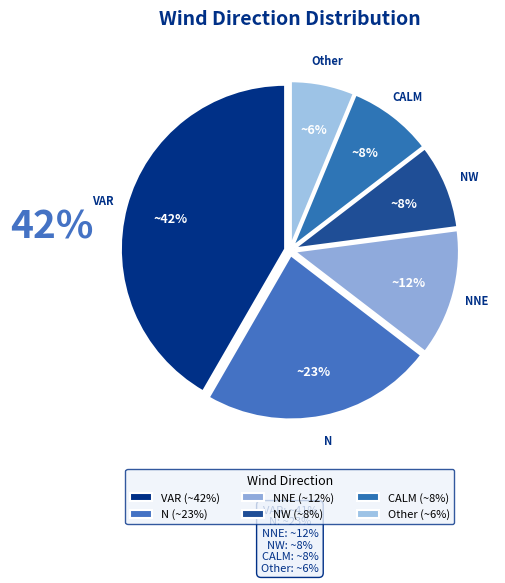

Is there a majority slice in this chart?

No